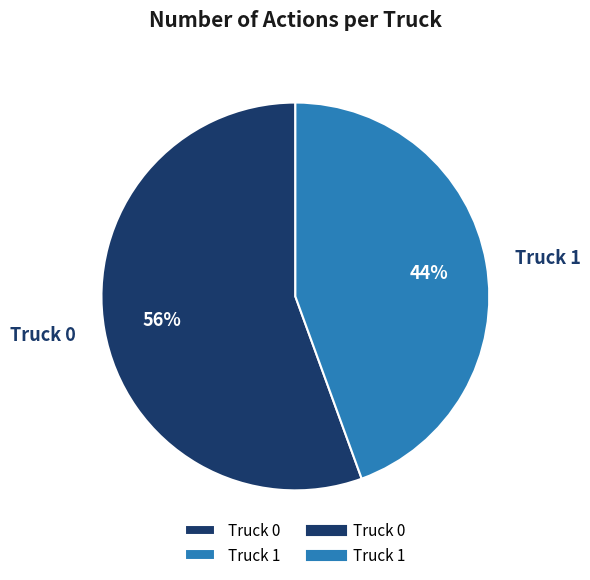

To the nearest percent, what is the average slice percentage?

50%